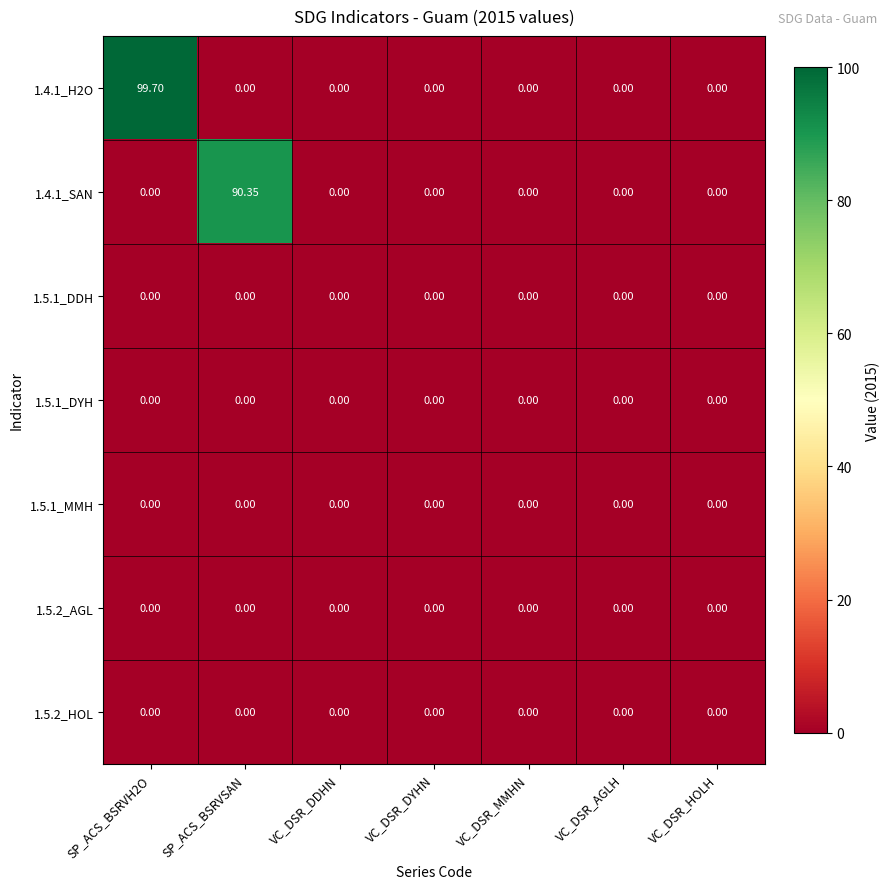

Reading left to right, extract all data points from this chart.

1.4.1_H2O: SP_ACS_BSRVH2O=99.7	SP_ACS_BSRVSAN=0.0	VC_DSR_DDHN=0.0	VC_DSR_DYHN=0.0	VC_DSR_MMHN=0.0	VC_DSR_AGLH=0.0	VC_DSR_HOLH=0.0
1.4.1_SAN: SP_ACS_BSRVH2O=0.0	SP_ACS_BSRVSAN=90.3	VC_DSR_DDHN=0.0	VC_DSR_DYHN=0.0	VC_DSR_MMHN=0.0	VC_DSR_AGLH=0.0	VC_DSR_HOLH=0.0
1.5.1_DDH: SP_ACS_BSRVH2O=0.0	SP_ACS_BSRVSAN=0.0	VC_DSR_DDHN=0.0	VC_DSR_DYHN=0.0	VC_DSR_MMHN=0.0	VC_DSR_AGLH=0.0	VC_DSR_HOLH=0.0
1.5.1_DYH: SP_ACS_BSRVH2O=0.0	SP_ACS_BSRVSAN=0.0	VC_DSR_DDHN=0.0	VC_DSR_DYHN=0.0	VC_DSR_MMHN=0.0	VC_DSR_AGLH=0.0	VC_DSR_HOLH=0.0
1.5.1_MMH: SP_ACS_BSRVH2O=0.0	SP_ACS_BSRVSAN=0.0	VC_DSR_DDHN=0.0	VC_DSR_DYHN=0.0	VC_DSR_MMHN=0.0	VC_DSR_AGLH=0.0	VC_DSR_HOLH=0.0
1.5.2_AGL: SP_ACS_BSRVH2O=0.0	SP_ACS_BSRVSAN=0.0	VC_DSR_DDHN=0.0	VC_DSR_DYHN=0.0	VC_DSR_MMHN=0.0	VC_DSR_AGLH=0.0	VC_DSR_HOLH=0.0
1.5.2_HOL: SP_ACS_BSRVH2O=0.0	SP_ACS_BSRVSAN=0.0	VC_DSR_DDHN=0.0	VC_DSR_DYHN=0.0	VC_DSR_MMHN=0.0	VC_DSR_AGLH=0.0	VC_DSR_HOLH=0.0